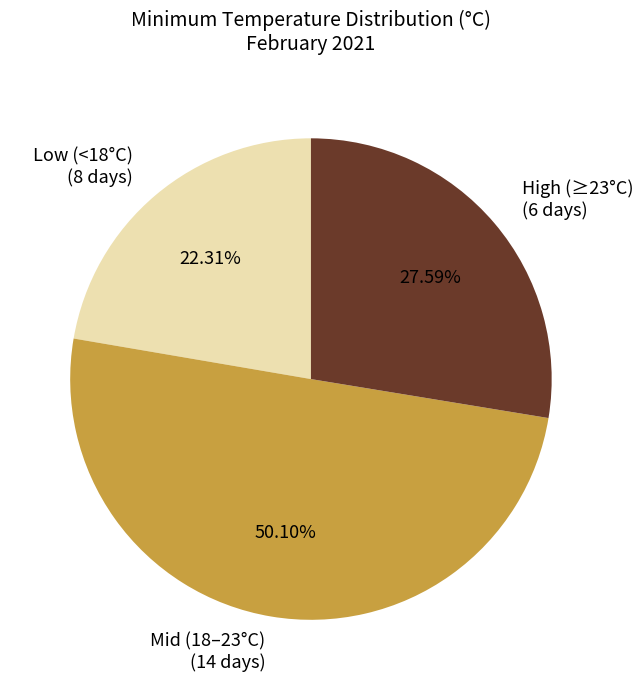

What is the ratio of the value at High (≥23°C) (6 days) to the value at Mid (18–23°C) (14 days)?

0.6